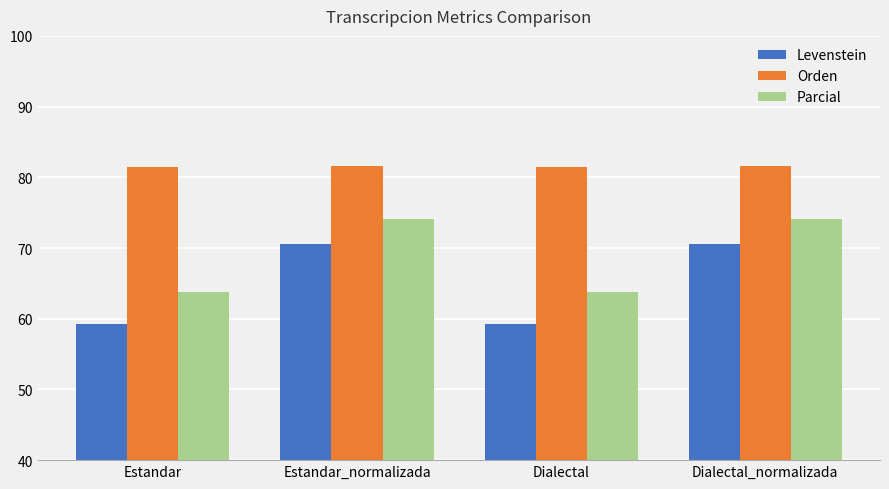

What is the difference between the maximum and minimum values in the Orden series?

0.2